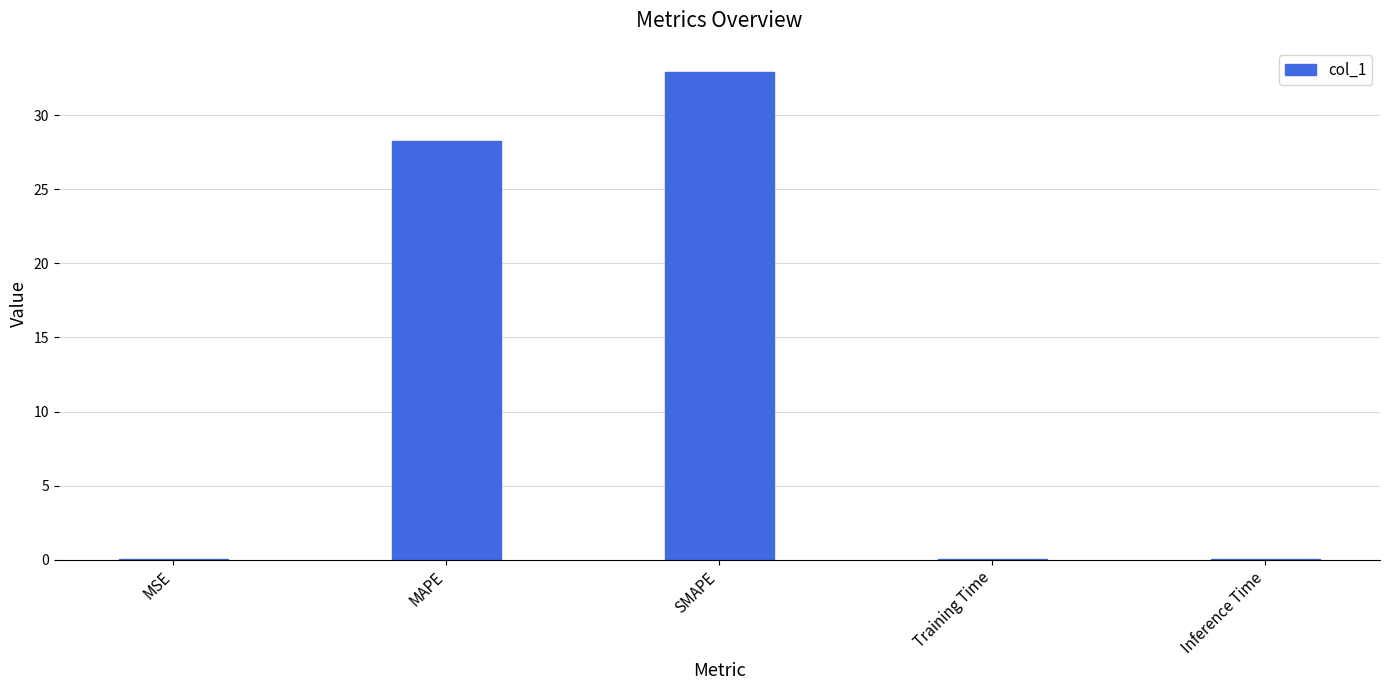

The chart shows a value of 0.0 at Training Time. True or false?

True